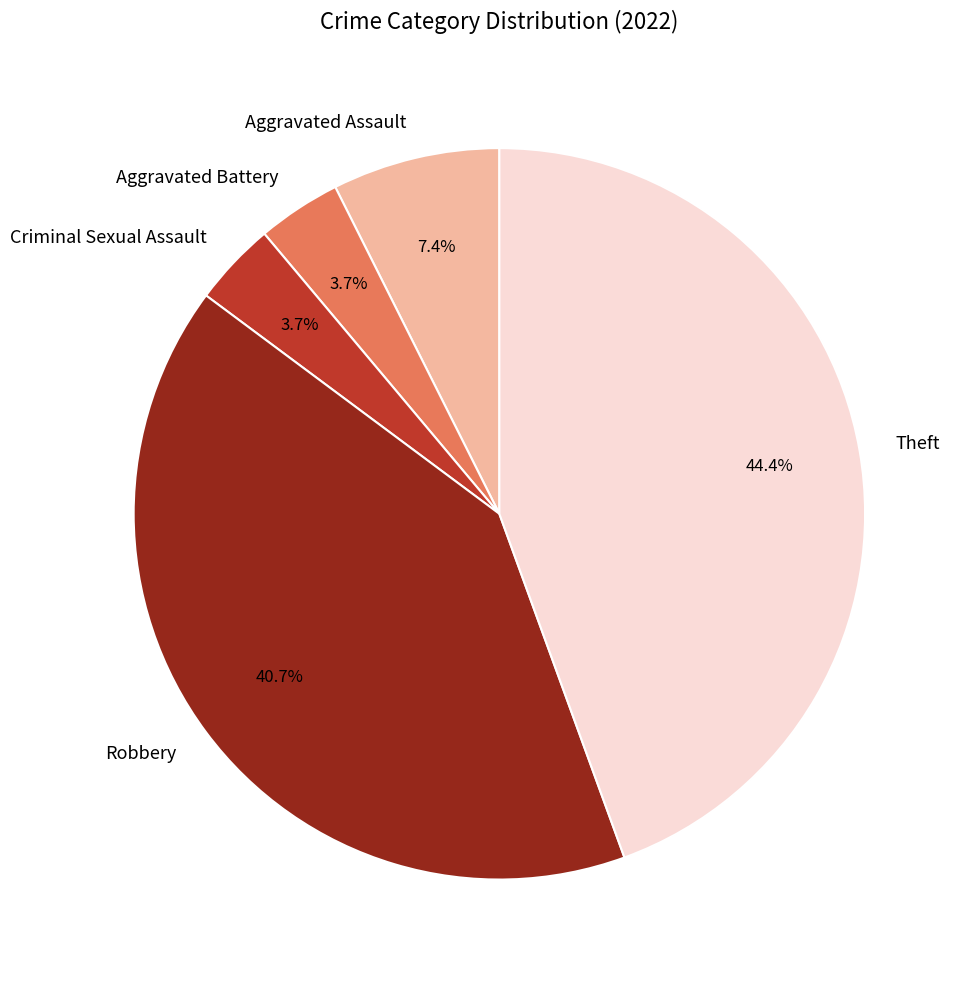

How many segments does this pie chart have?

5